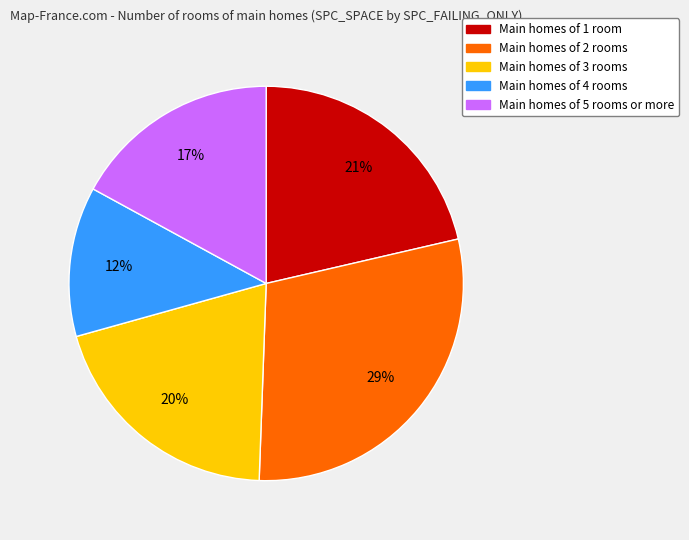

Is there a majority slice in this chart?

No